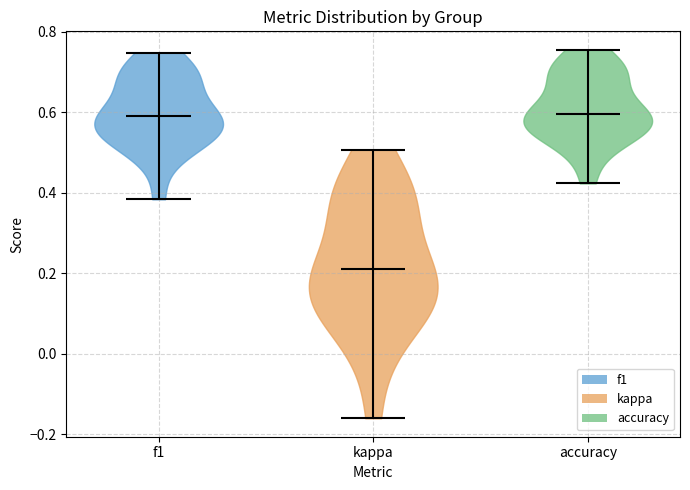

Reading left to right, read every violin against the y-axis: where its median line is, and the lowest and highest points it reaches. The values are not printed on the chart, so give them approximately, as read against the axis.

f1: median line 0.60, lowest point 0.38, highest point 0.74
kappa: median line 0.22, lowest point -0.16, highest point 0.50
accuracy: median line 0.60, lowest point 0.42, highest point 0.76